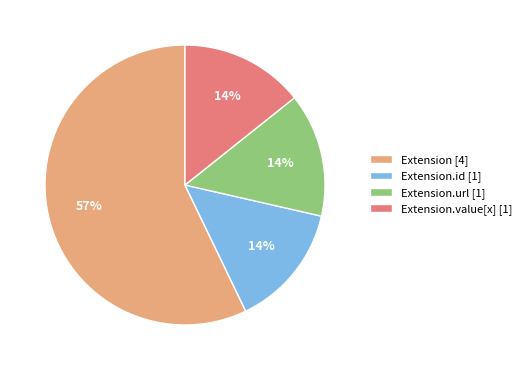

Is the sum of Extension.value[x] [1] and Extension.url [1] greater than half?

No